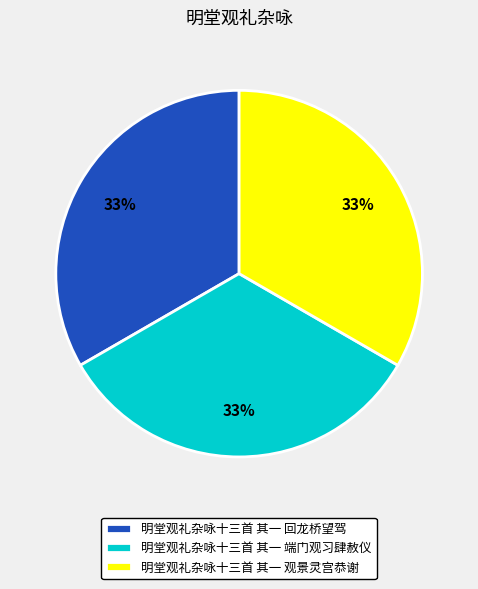

Do 明堂观礼杂咏十三首 其一 回龙桥望驾 and 明堂观礼杂咏十三首 其一 端门观习肆赦仪 together represent more than half of the pie?

Yes